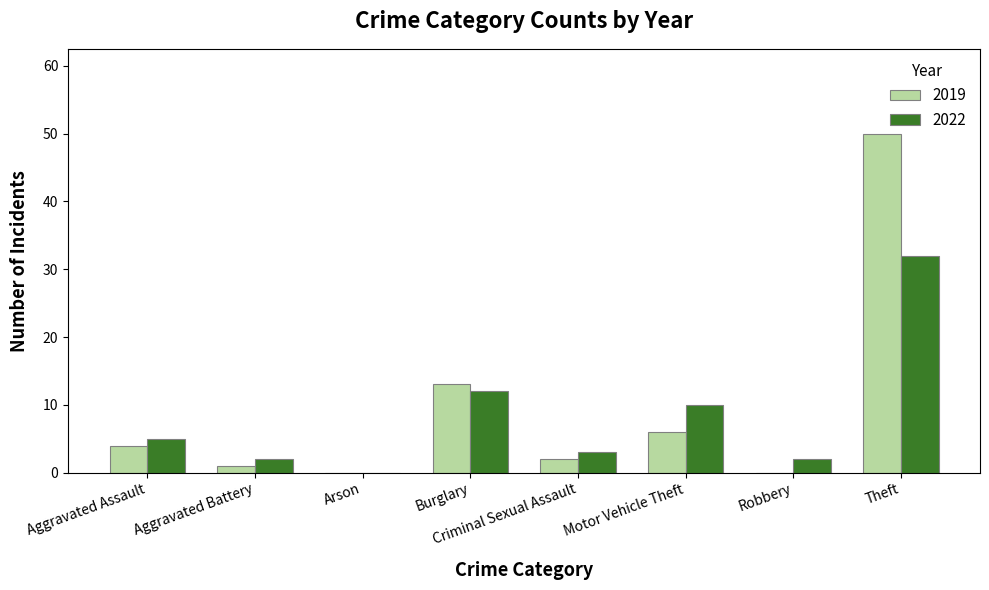

Reading right to left, list all the values displayed in this chart.

2019: 50	0	6	2	13	0	1	4
2022: 32	2	10	3	12	0	2	5